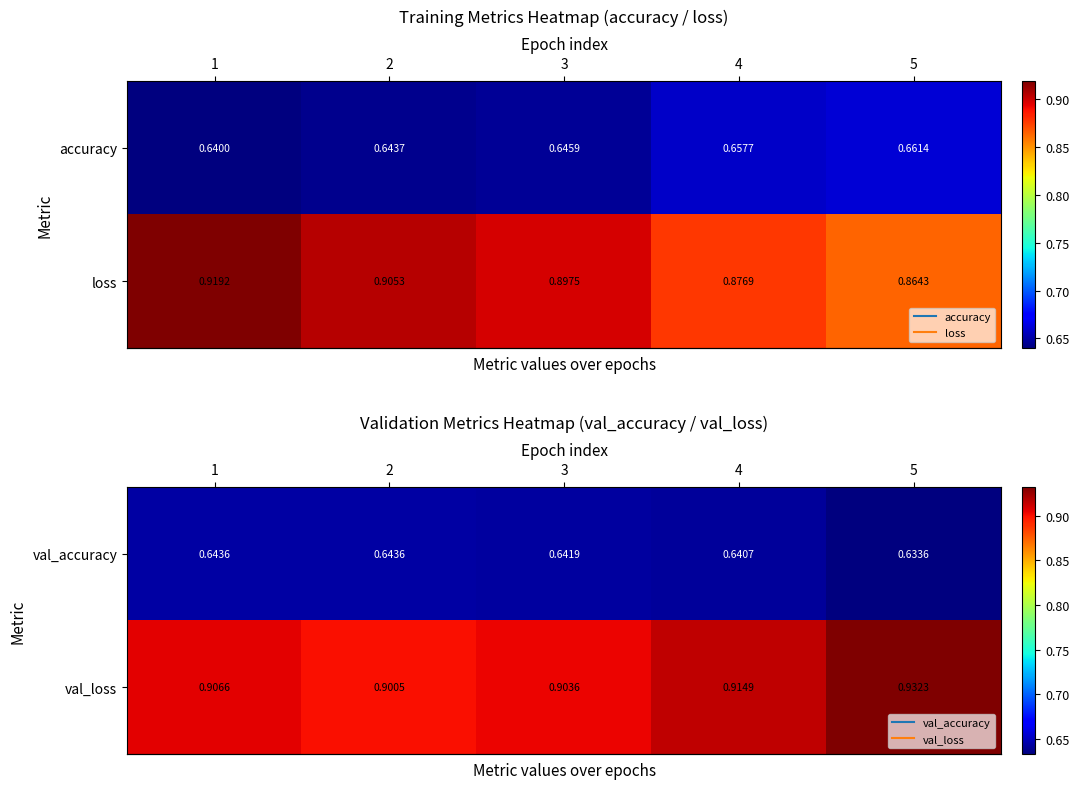

True or false: row_1 has a value of 0.2 at 2.

False